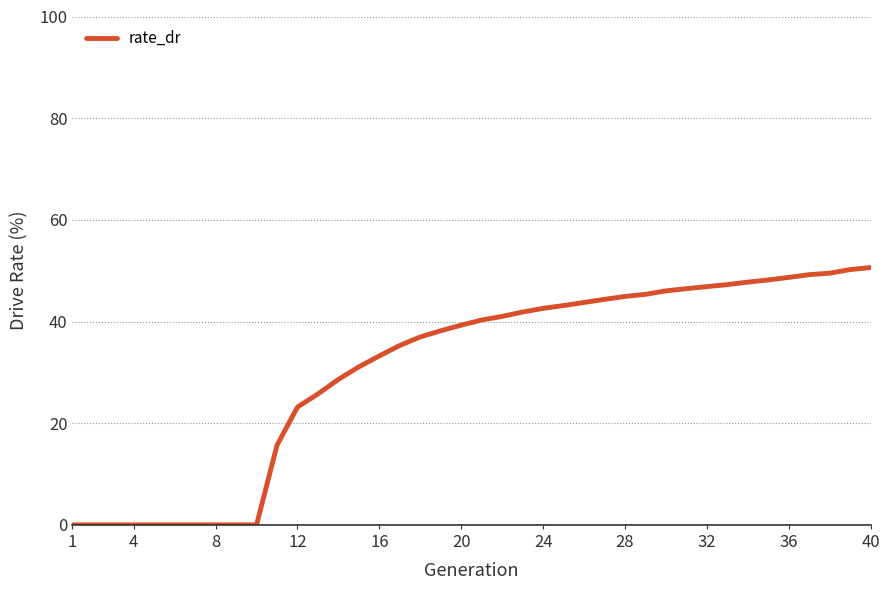

Does the chart have visible grid lines?

Yes